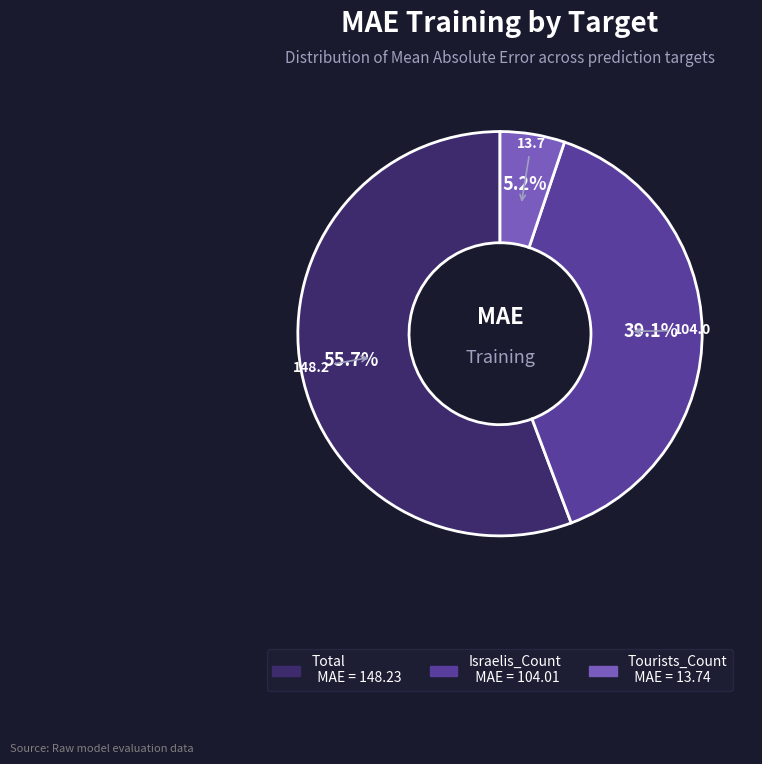

To the nearest percent, what is the average slice percentage?

33%